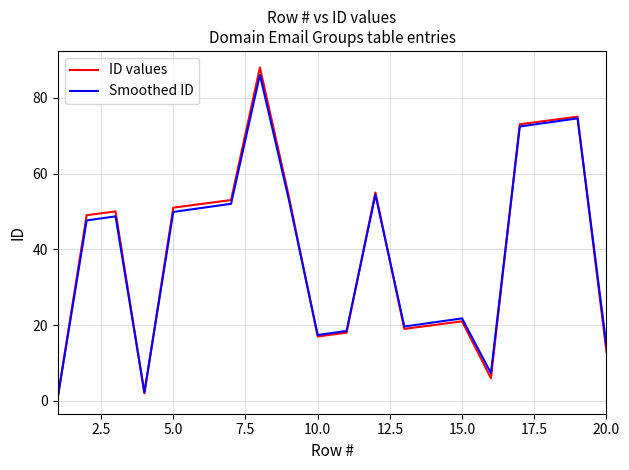

What is the highest value of the Smoothed ID series?

86.1